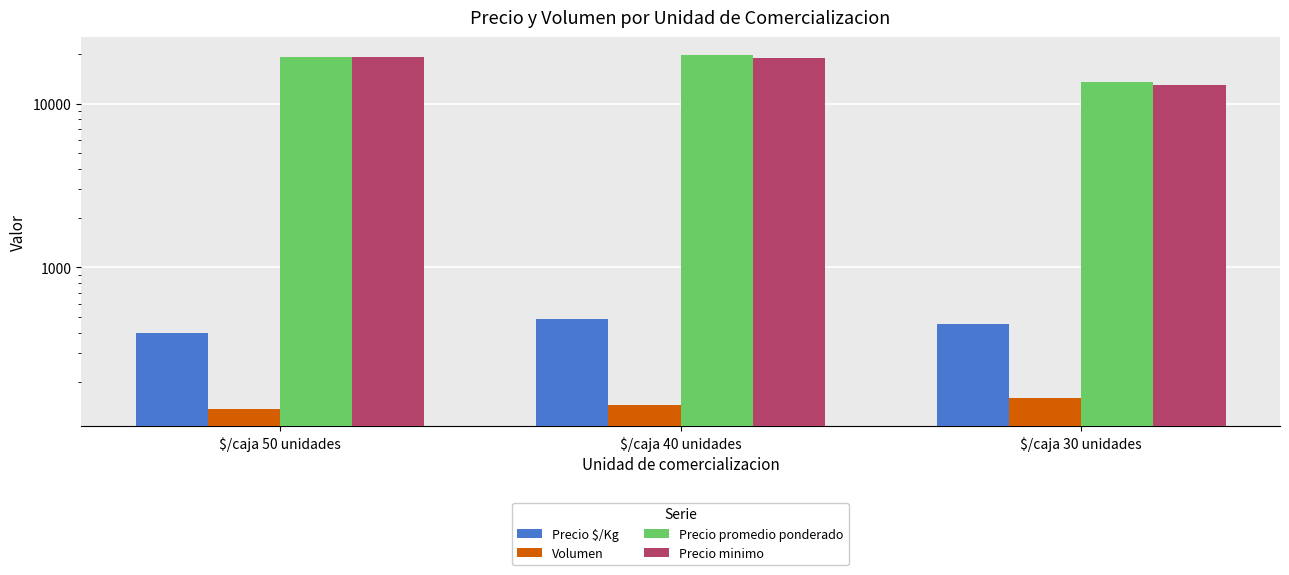

True or false: Precio $/Kg has a value of 207 at $/caja 40 unidades.

False